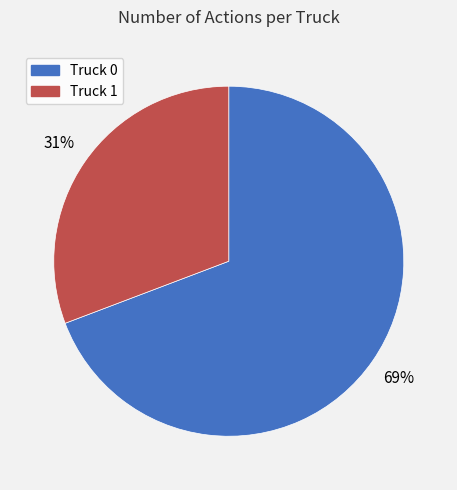

To the nearest percent, what is the difference between the Truck 1 and Truck 0 slice percentages?

38%